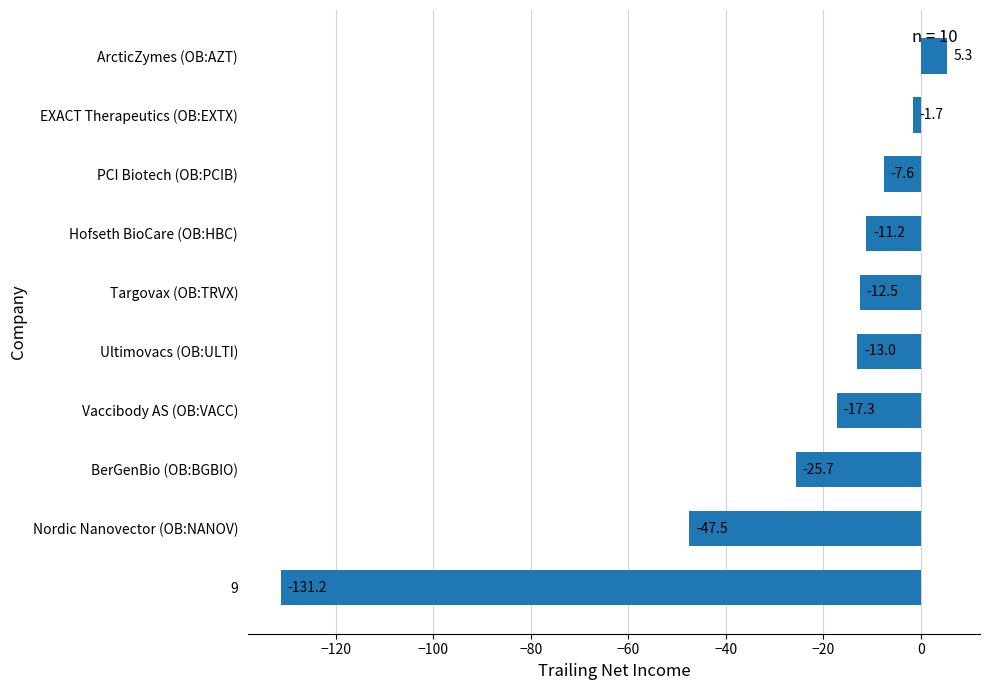

List the labels in order of value, smallest first.

9, Nordic Nanovector (OB:NANOV), BerGenBio (OB:BGBIO), Vaccibody AS (OB:VACC), Ultimovacs (OB:ULTI), Targovax (OB:TRVX), Hofseth BioCare (OB:HBC), PCI Biotech (OB:PCIB), EXACT Therapeutics (OB:EXTX), ArcticZymes (OB:AZT)